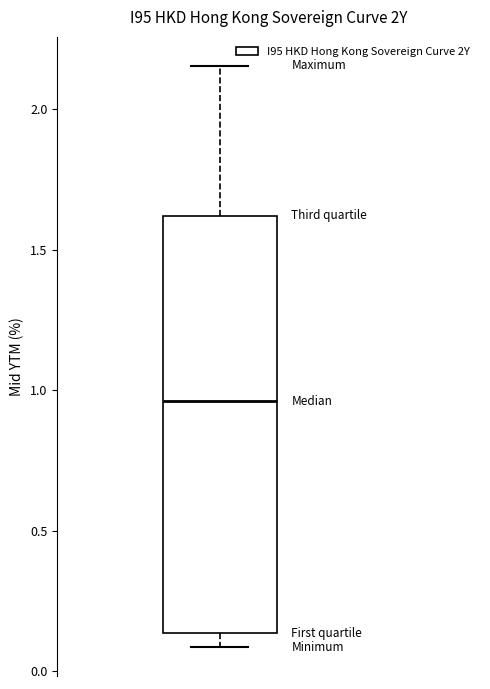

Transcribe this box plot: give where the median line is, the range the box spans, and where the two whiskers end, as read against the y-axis. The values are not printed on the chart, so give them approximately, as read against the axis.

median 0.95, box 0.15 to 1.60, whiskers 0.10 to 2.15